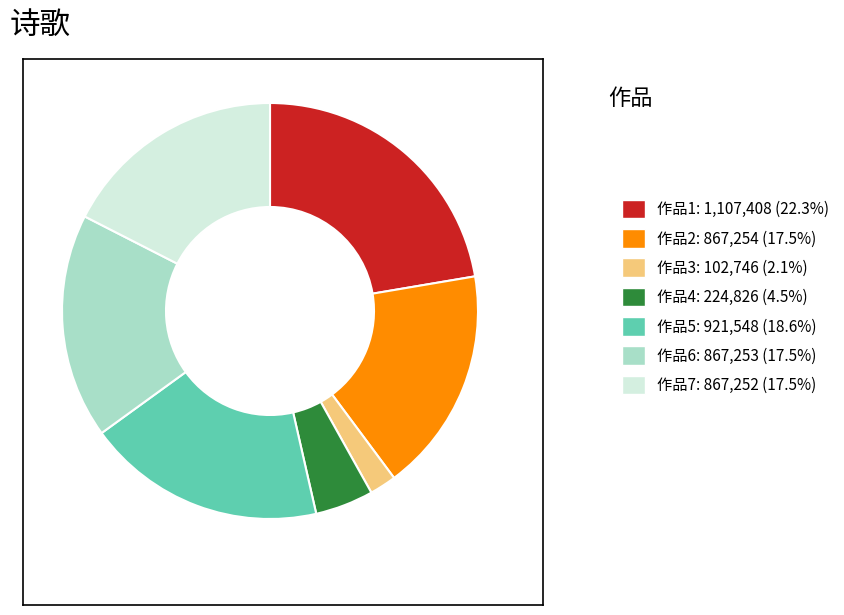

Is the sum of 作品2: 867,254 (17.5%) and 作品3: 102,746 (2.1%) greater than half?

No